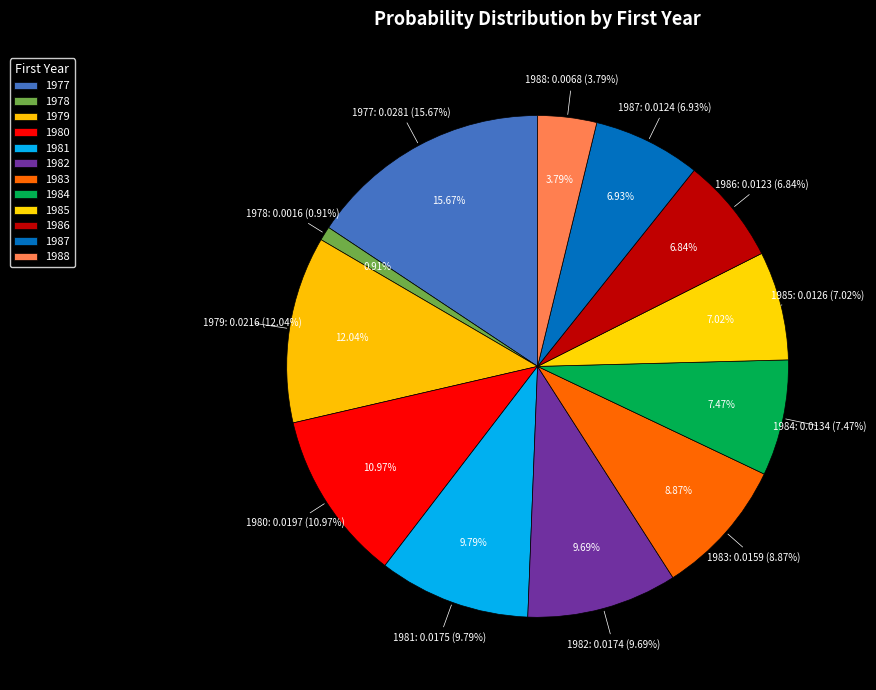

Between 1978 and 1980, which is larger?

1980